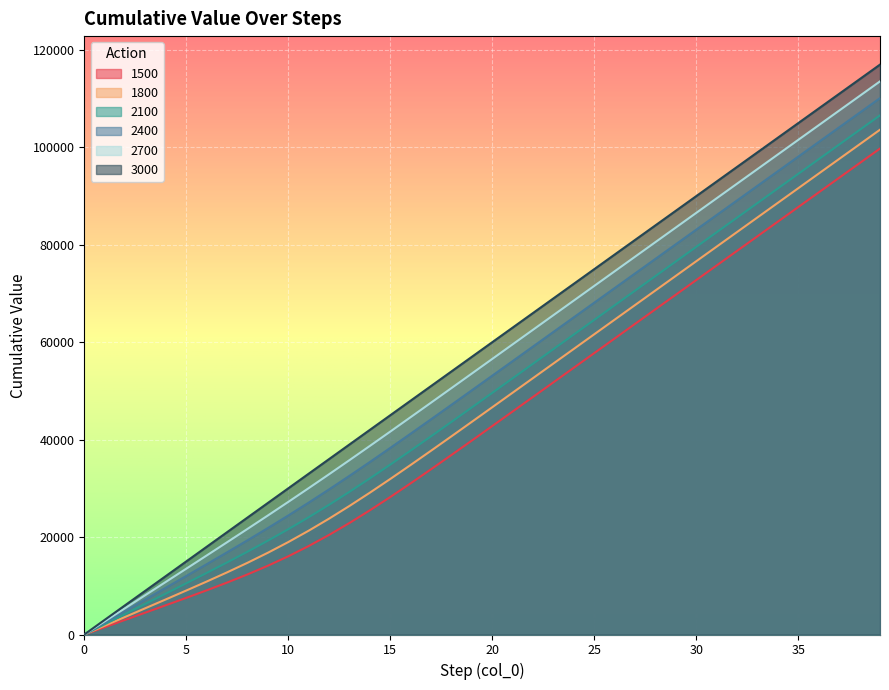

What is the spread (max minus min) of values at 35?

17223.6